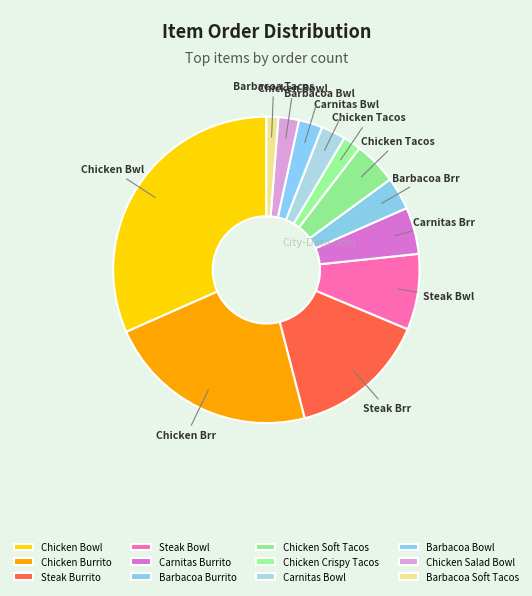

What is the change in value from Chicken Burrito to Carnitas Burrito?

-461